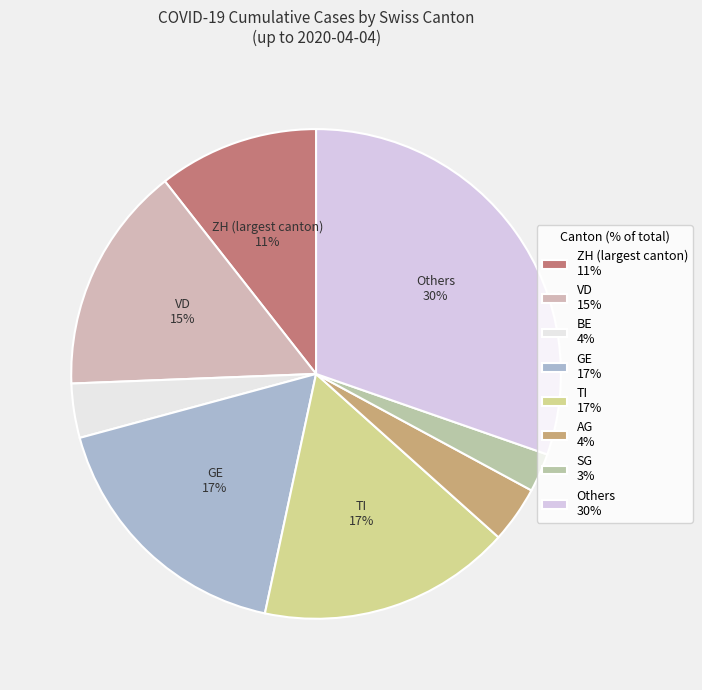

Which category has the smallest portion of the pie?

SG 3%